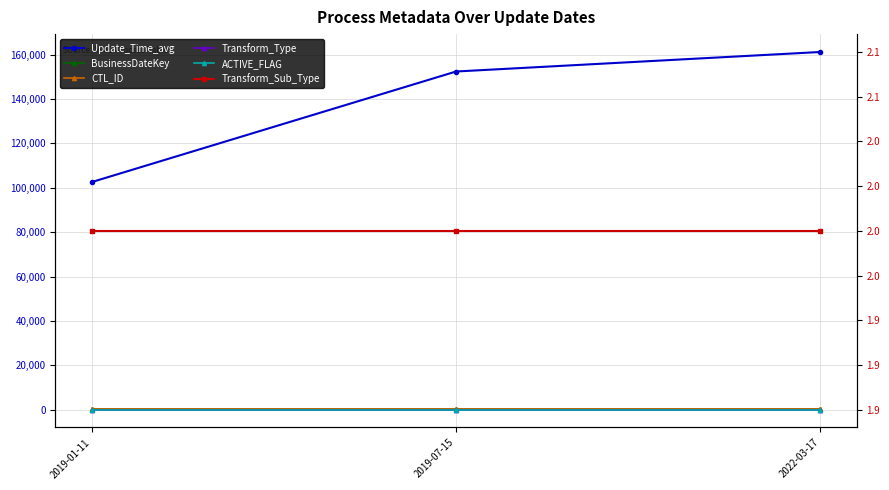

At which category is the sum across all series the highest?

2022-03-17